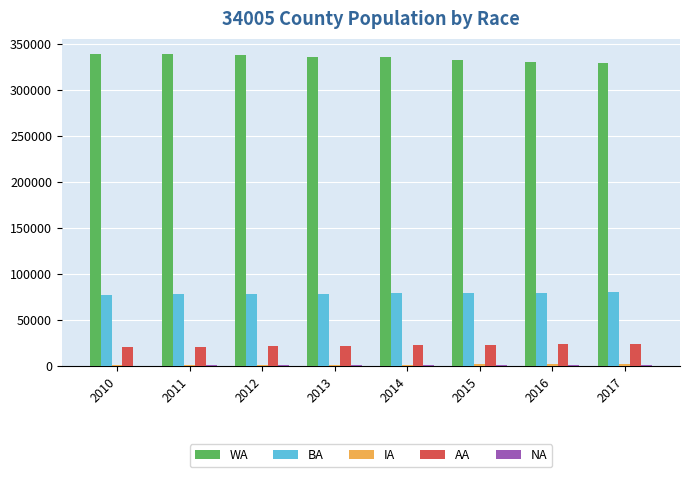

Which series has the largest total across all categories?

WA